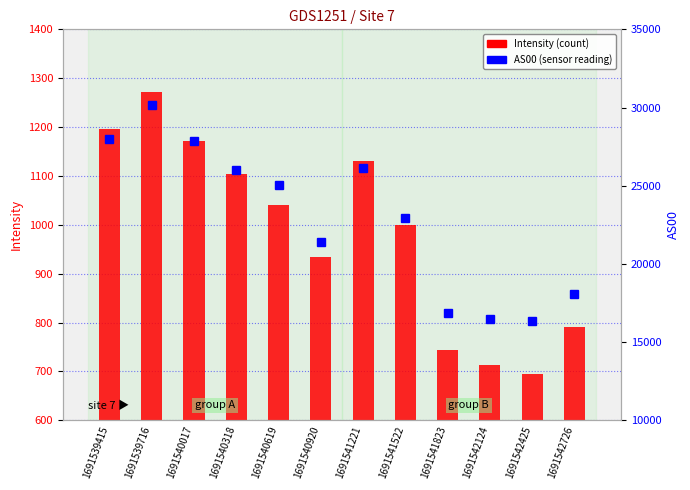

Reading left to right, what are all the values shown in this chart?

Intensity: 1691539415=1195.2	1691539716=1272.5	1691540017=1170.6	1691540318=1103.1	1691540619=1040.4	1691540920=933.7	1691541221=1131.2	1691541522=1000.3	1691541823=743.2	1691542124=713.4	1691542425=695.2	1691542726=790.2
AS00: 1691539415=28016.0	1691539716=30158.0	1691540017=27848.0	1691540318=25976.0	1691540619=25056.0	1691540920=21374.0	1691541221=26115.0	1691541522=22936.0	1691541823=16863.0	1691542124=16475.0	1691542425=16330.0	1691542726=18105.0